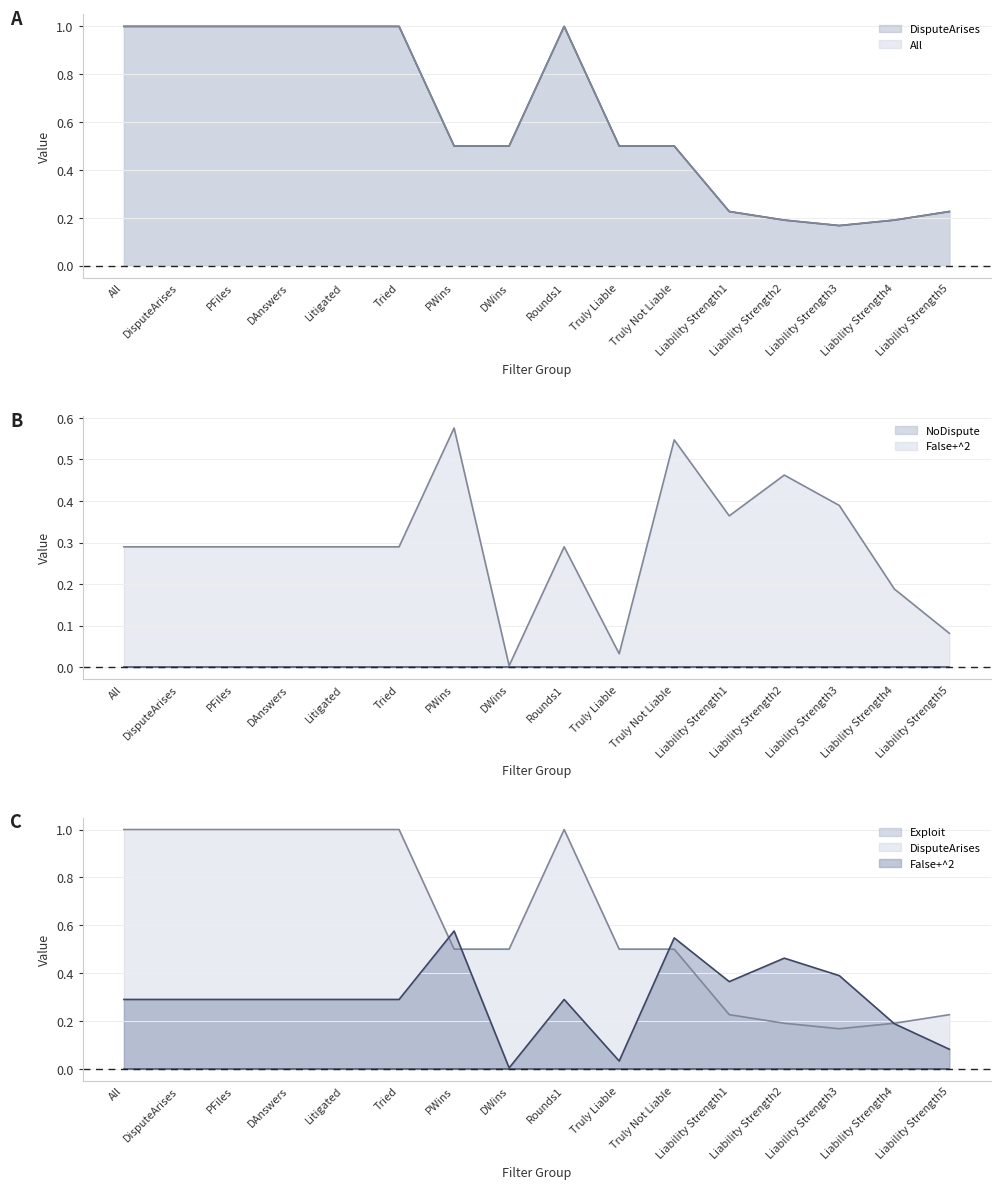

What is the sum of all All values?

10.0